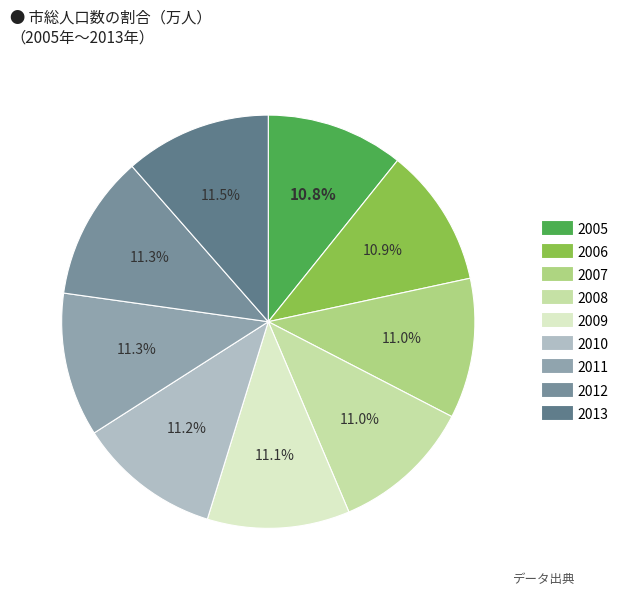

What is the largest slice in the pie chart?

2013